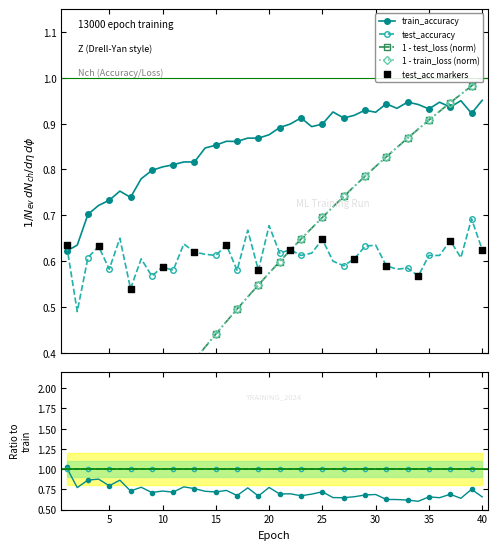

Which series reaches the minimum Y coordinate?

test_loss